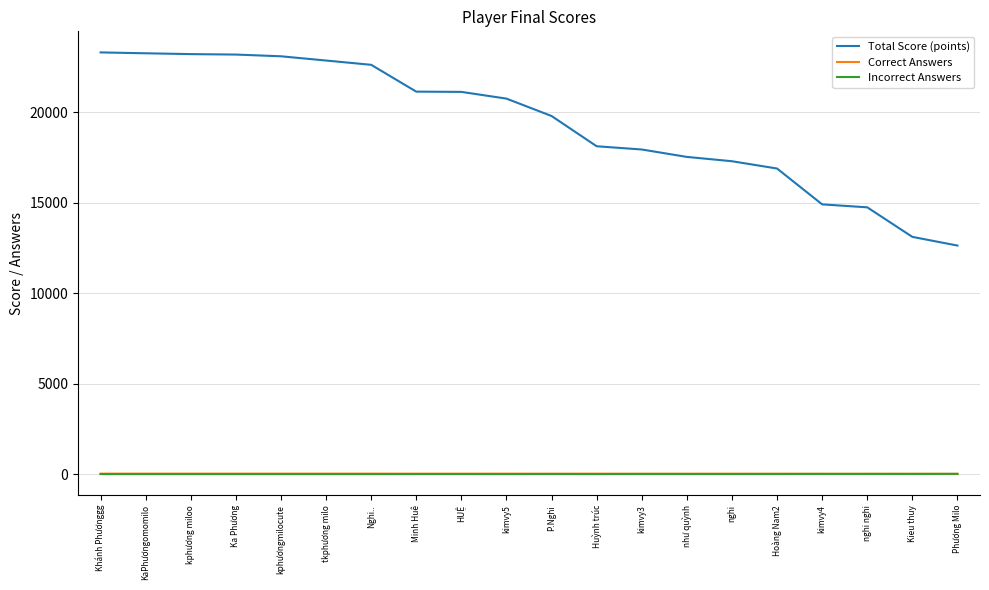

Which series changed the most between P.Nghi and nghi?

Total Score (points)